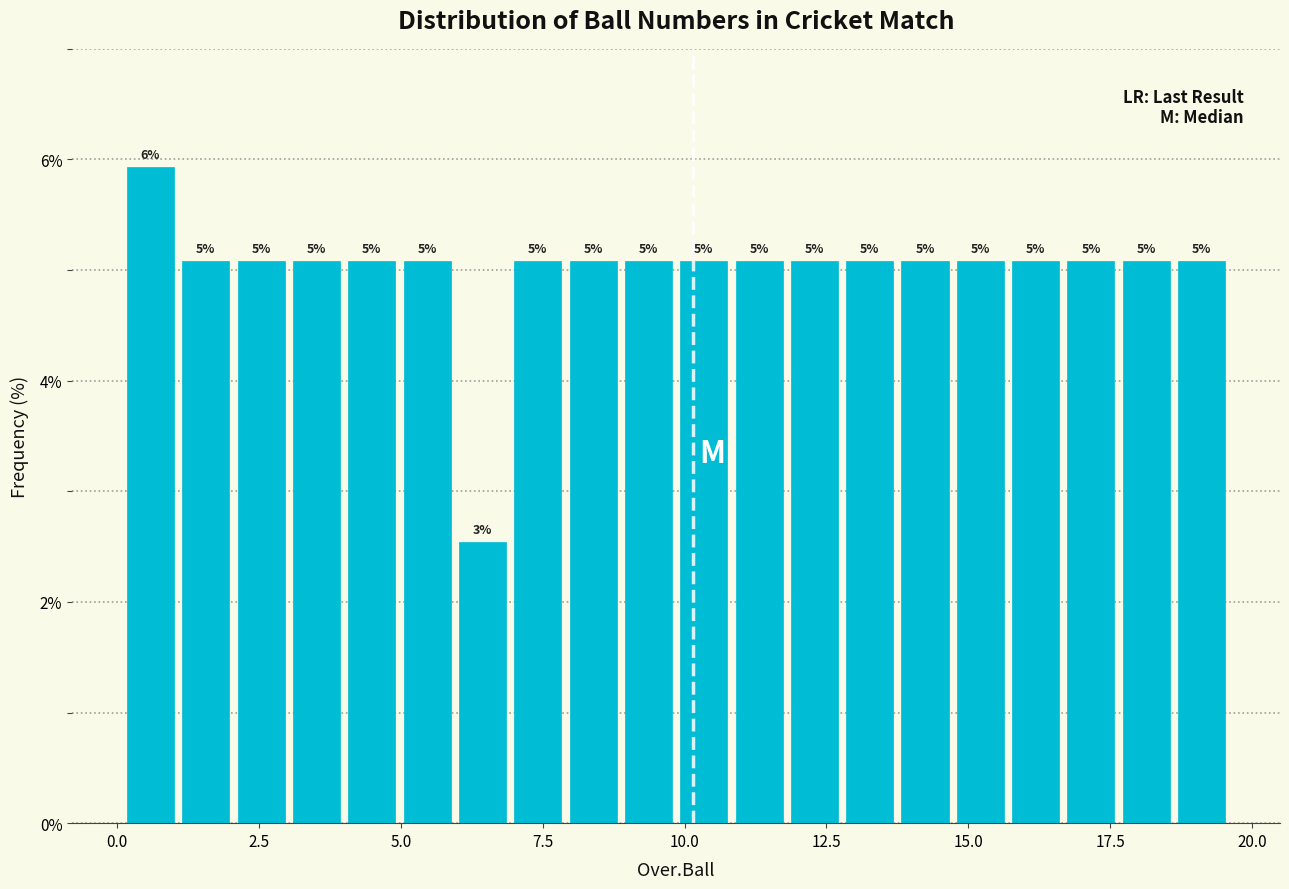

Around what value on the x-axis is the tallest bar? Give the approximate position of its centre, as read against the axis.

0.5